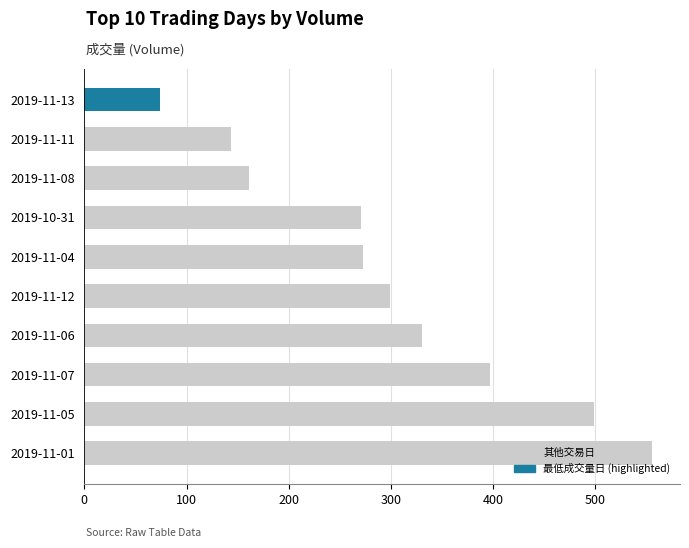

How many categories are shown in the chart?

10